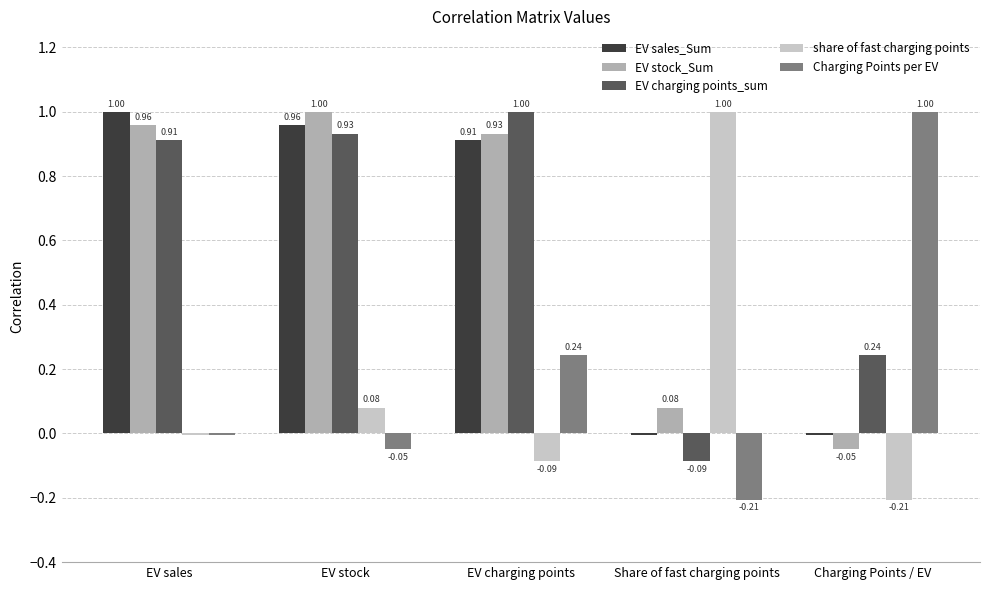

Which series changed the most between EV stock and Share of fast charging points?

EV charging points_sum